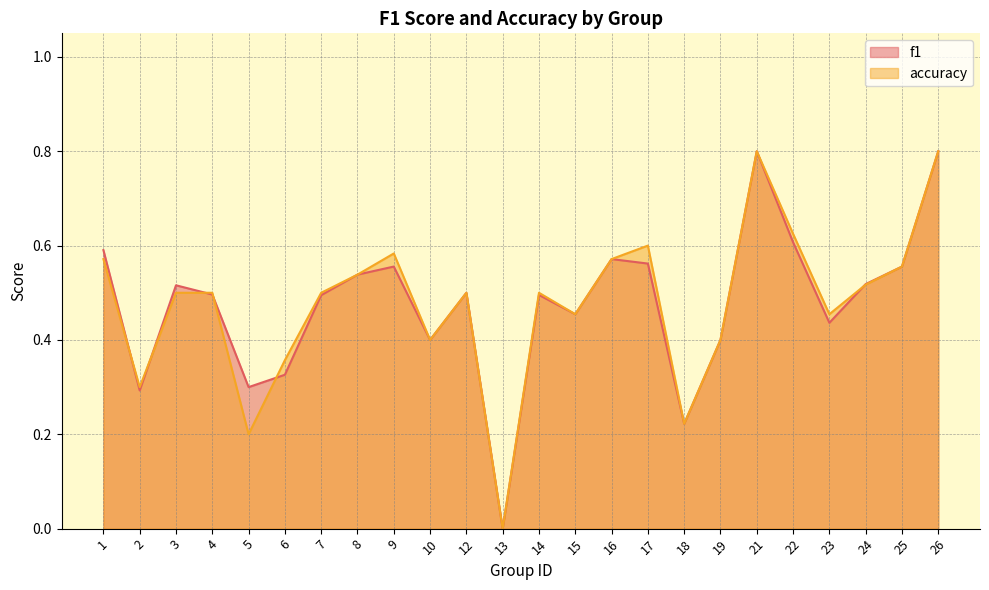

Is the value of f1 at 21 greater than the value of accuracy at 23?

Yes